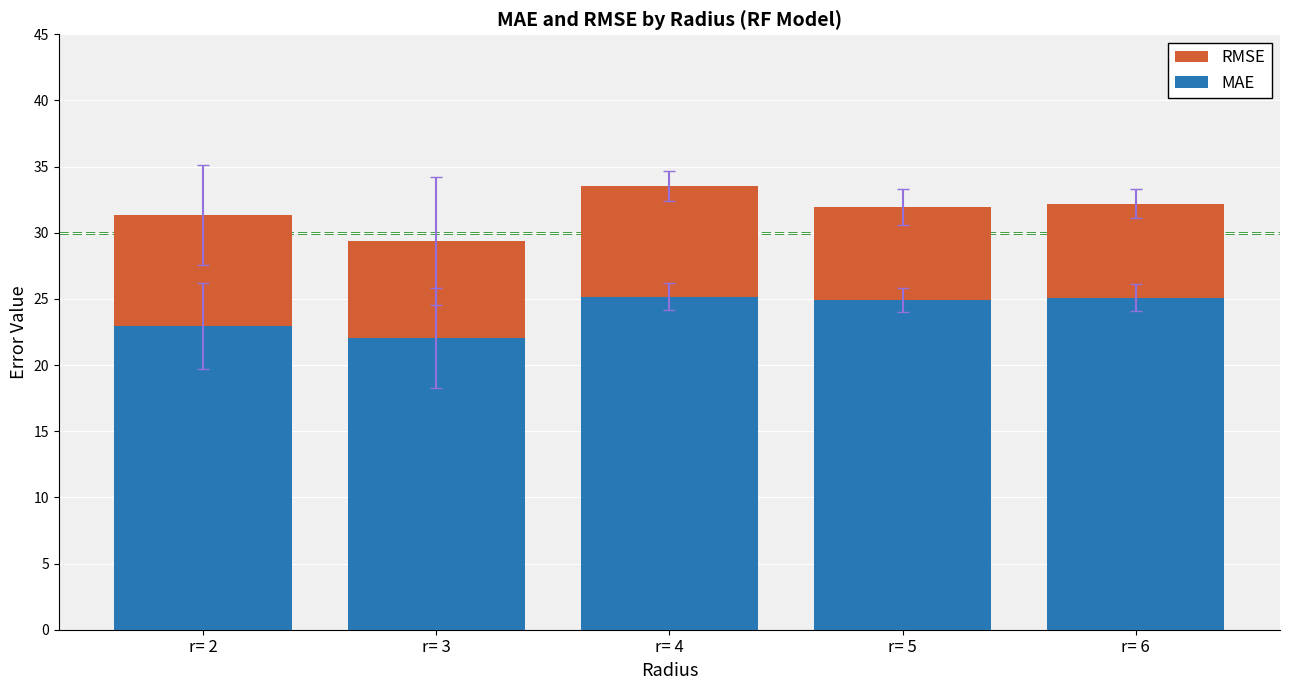

Which series has the largest total across all categories?

RMSE